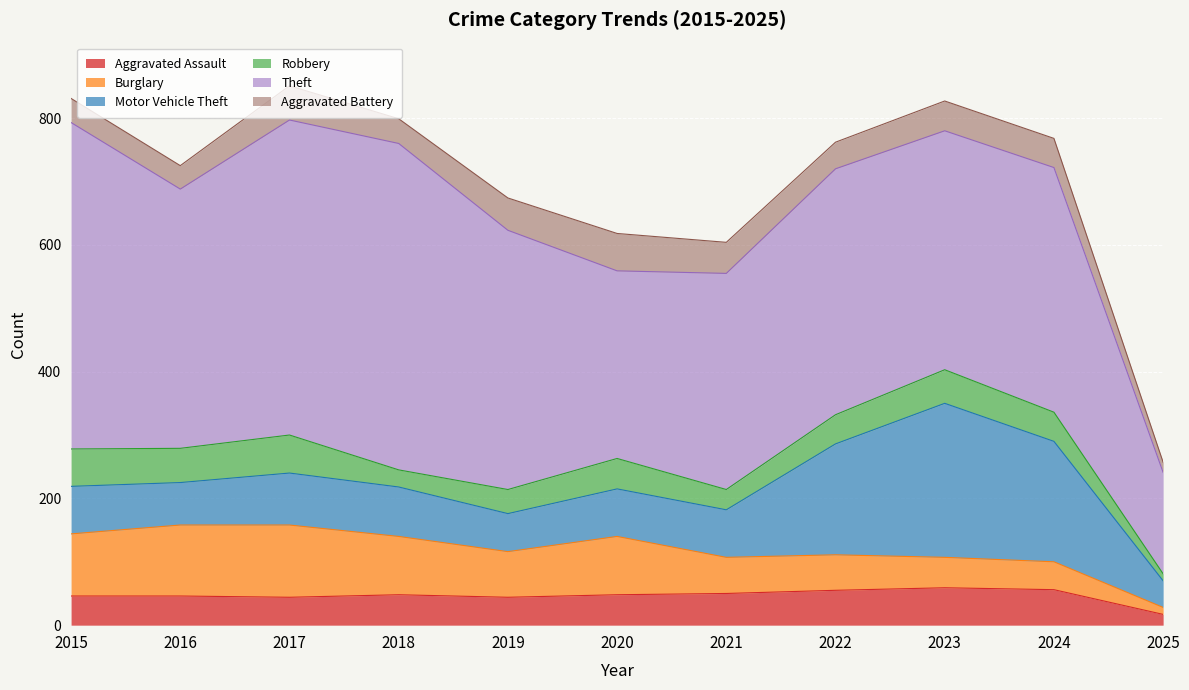

What is the sum of the Aggravated Battery values at 2017 and 2021?

103